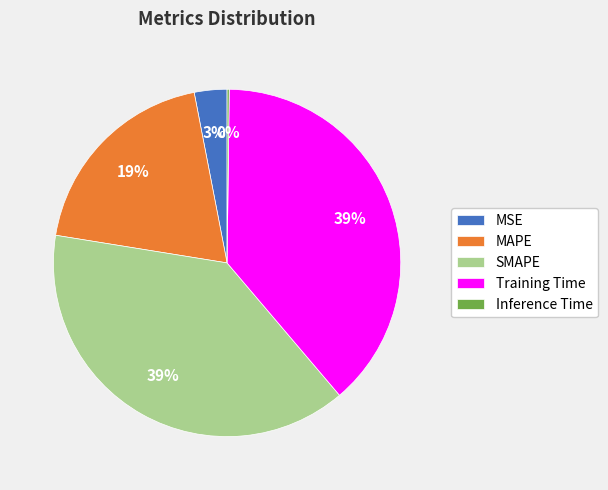

Do Training Time and MAPE together represent more than half of the pie?

Yes